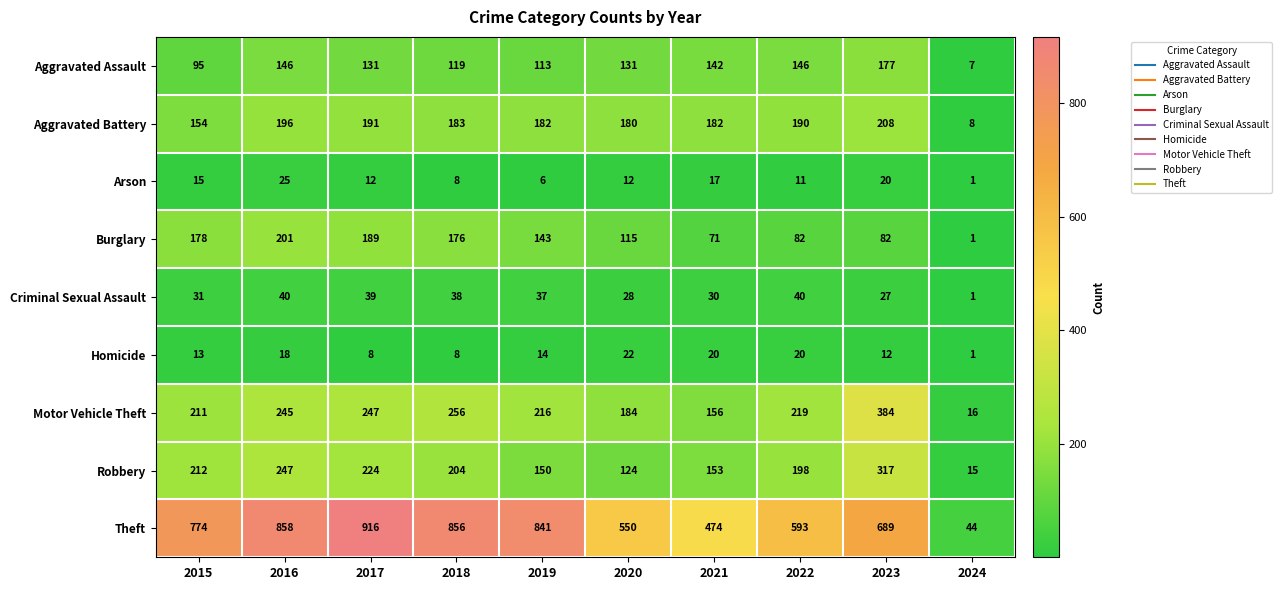

True or false: Arson has a value of 6 at 2019.

True